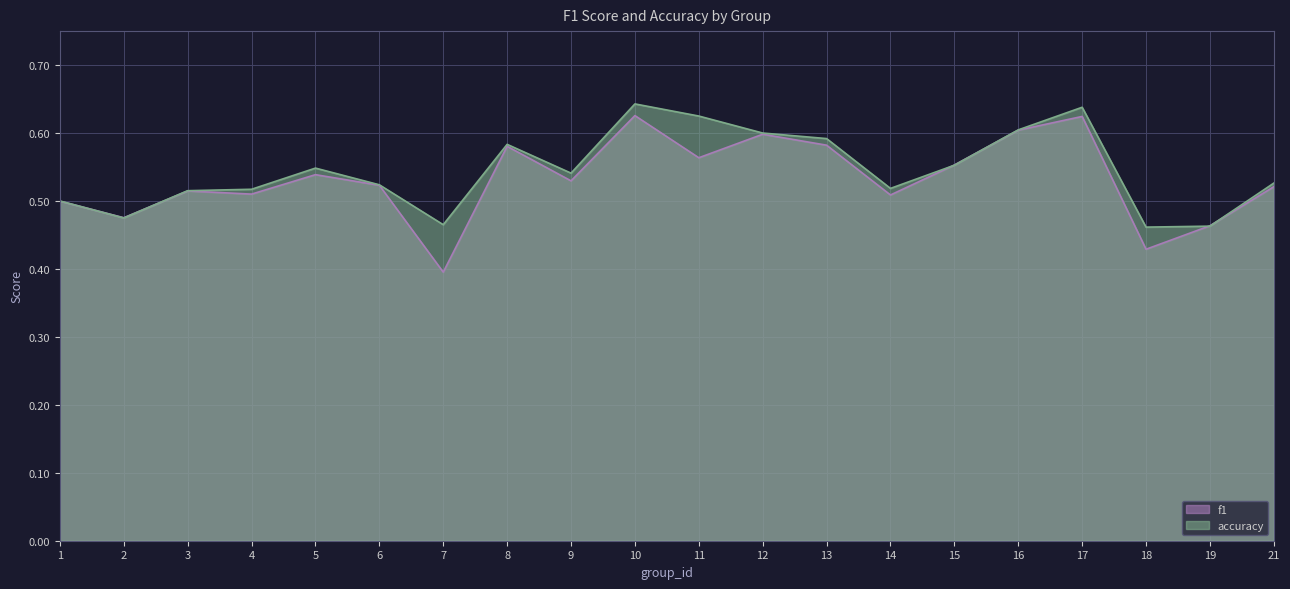

Does the chart have visible grid lines?

Yes